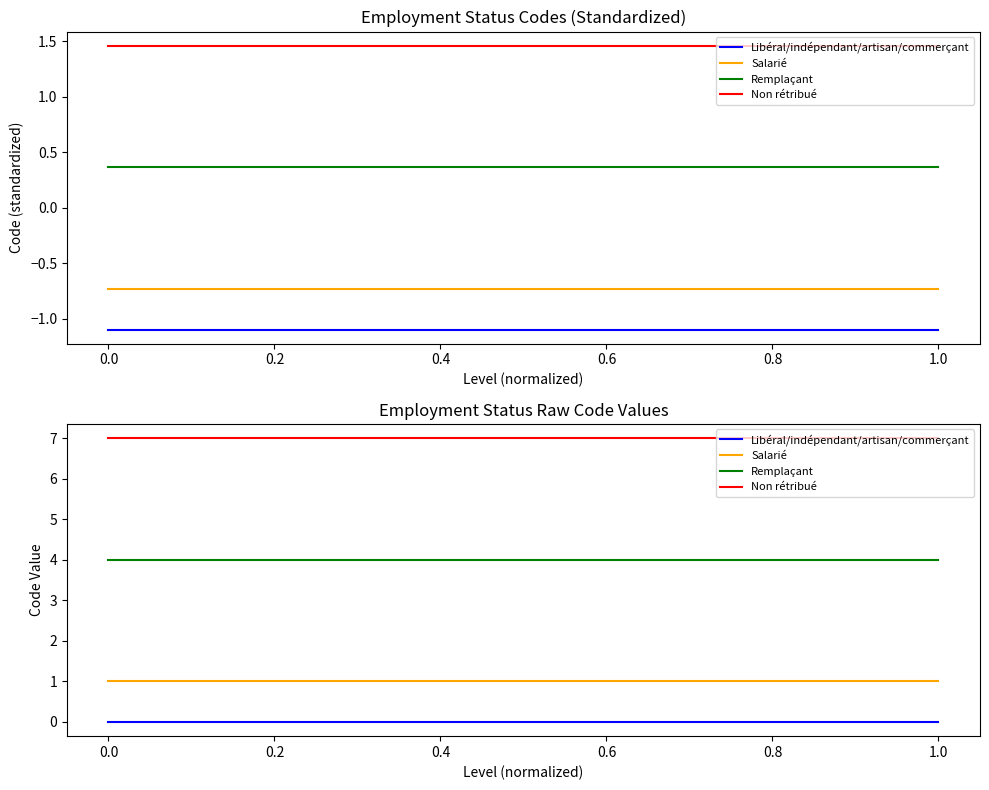

True or false: Libéral/indépendant/artisan/commerçant and Non rétribué intersect in this chart.

False